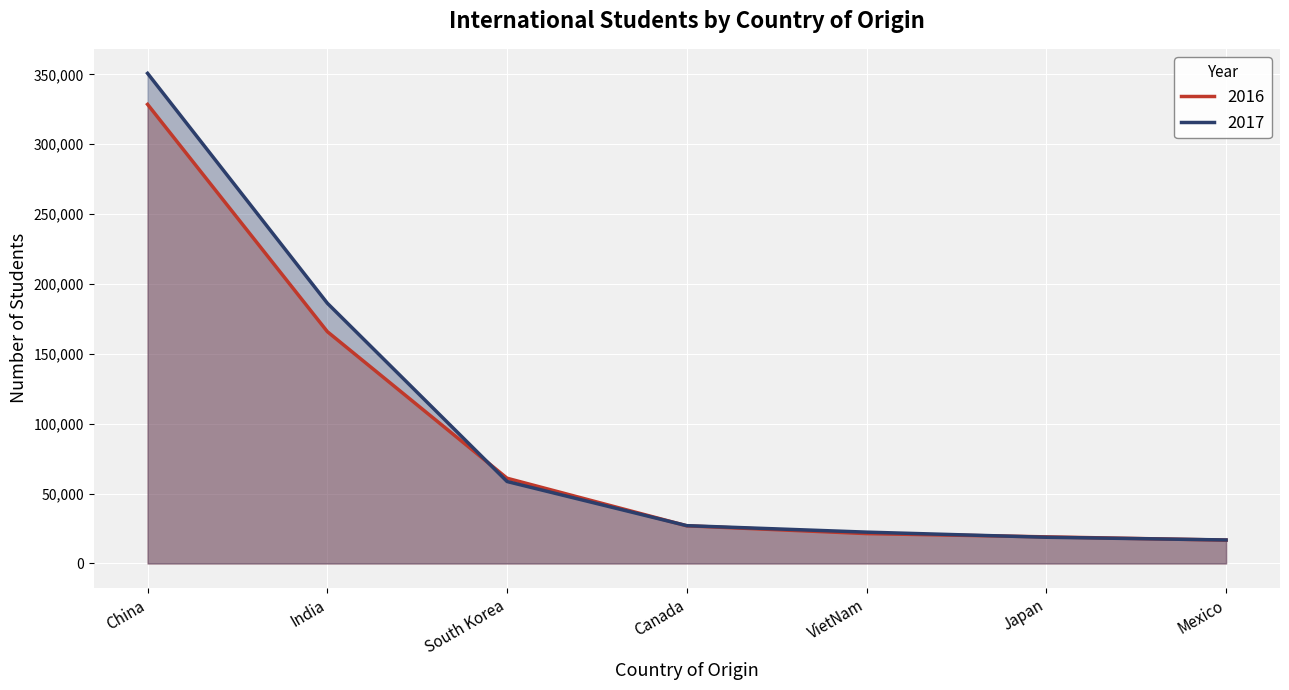

What is the difference between the maximum and minimum values in the 2017 series?

333920